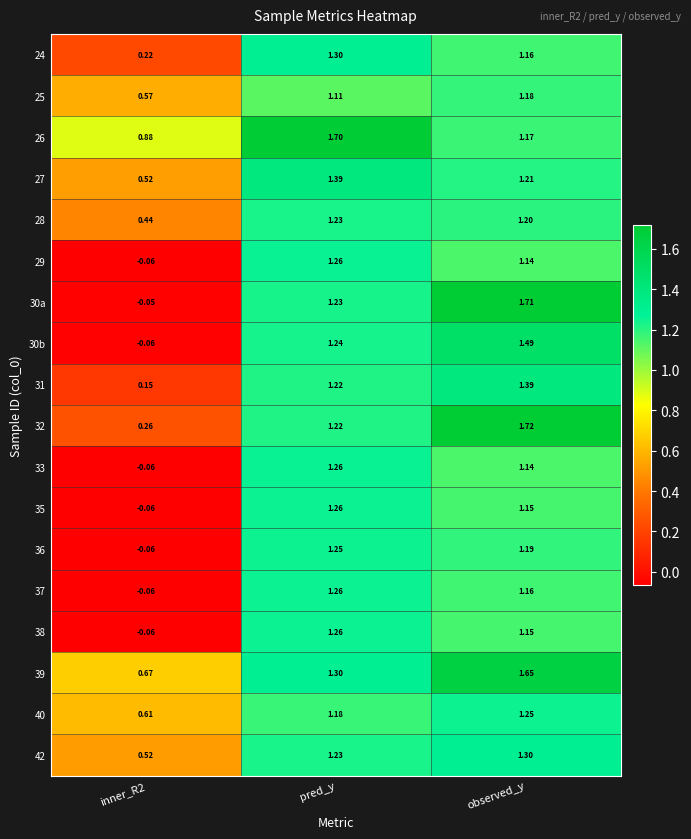

At how many categories does at least one series exceed 1?

2